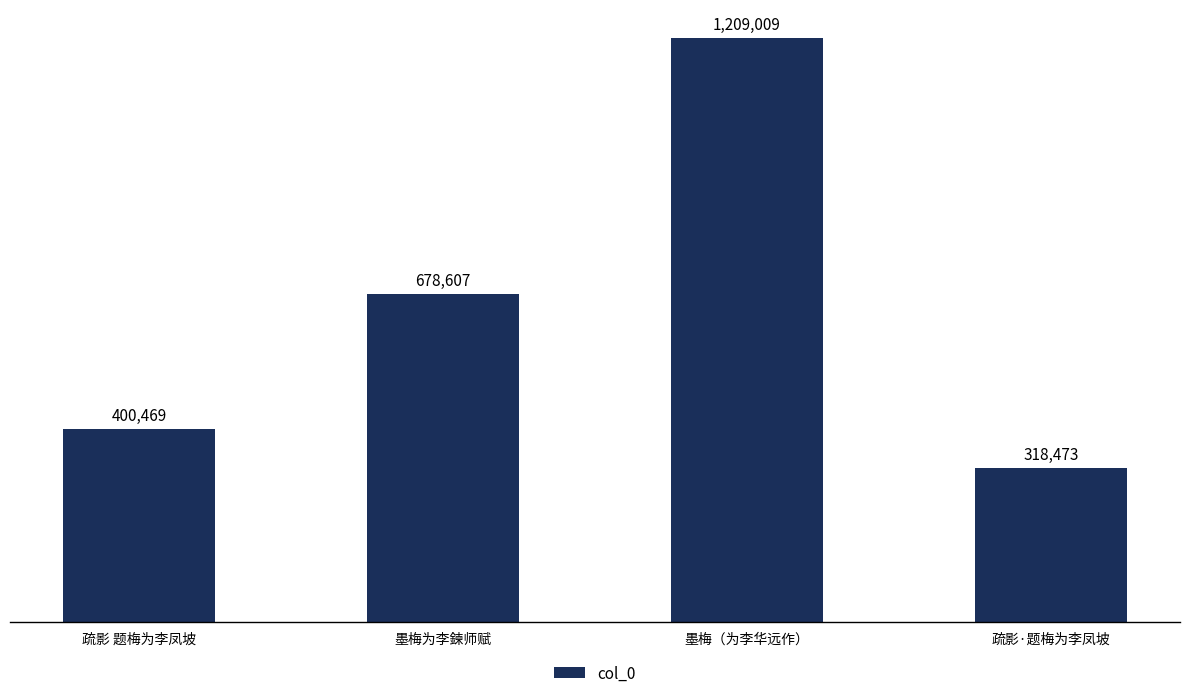

Which has a higher value, 疏影·题梅为李凤坡 or 疏影 题梅为李凤坡?

疏影 题梅为李凤坡